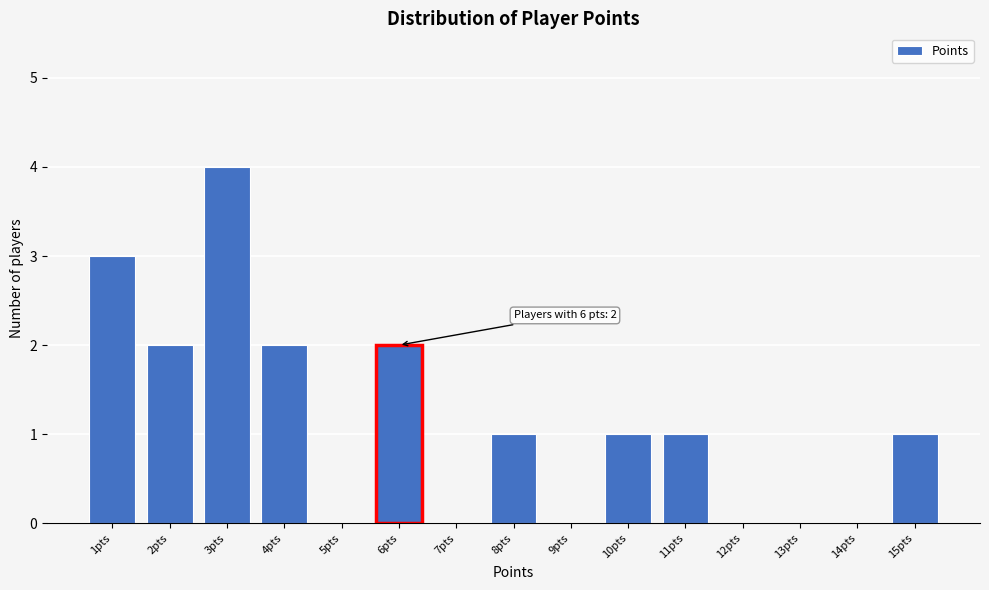

Reading right to left, extract all data points from this chart.

15pts=1	14pts=0	13pts=0	12pts=0	11pts=1	10pts=1	9pts=0	8pts=1	7pts=0	6pts=2	5pts=0	4pts=2	3pts=4	2pts=2	1pts=3